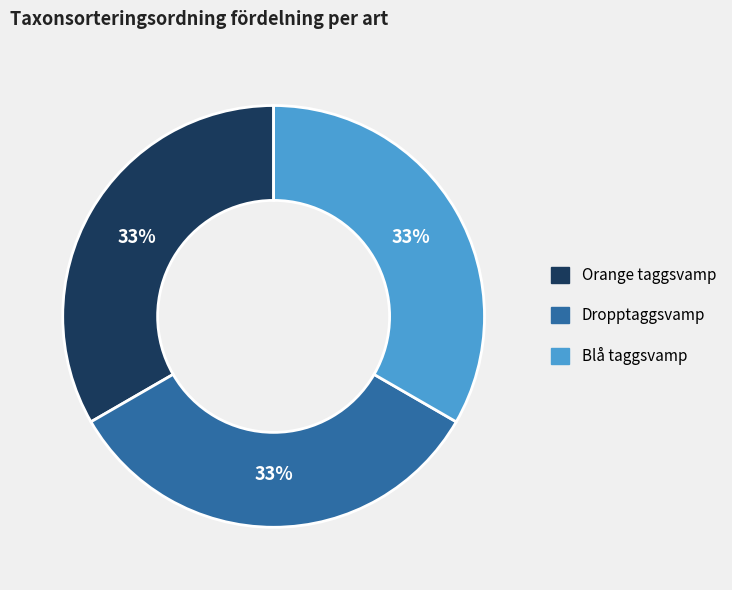

What is the ratio of the value at Dropptaggsvamp to the value at Blå taggsvamp?

1.0